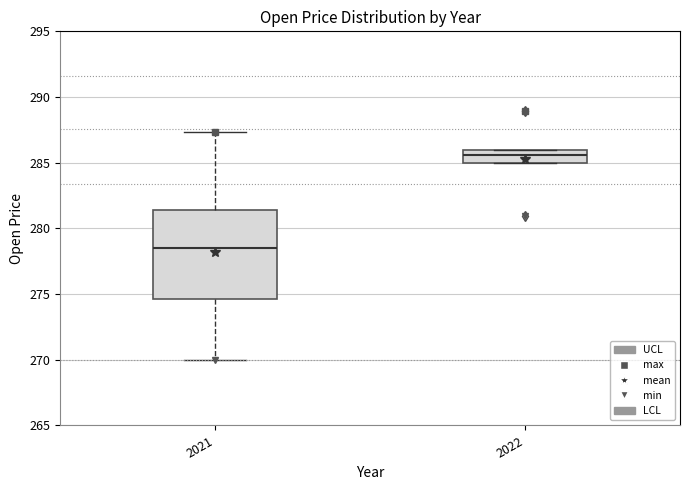

Reading left to right, transcribe this box plot: for each box, give where its median line is, the range the box spans, and where its two whiskers end, as read against the y-axis. The values are not printed on the chart, so give them approximately, as read against the axis.

2021: median 278.5, box 274.5 to 281.5, whiskers 270.0 to 287.5
2022: median 285.5, box 285.0 to 286.0, whiskers 285.0 to 286.0